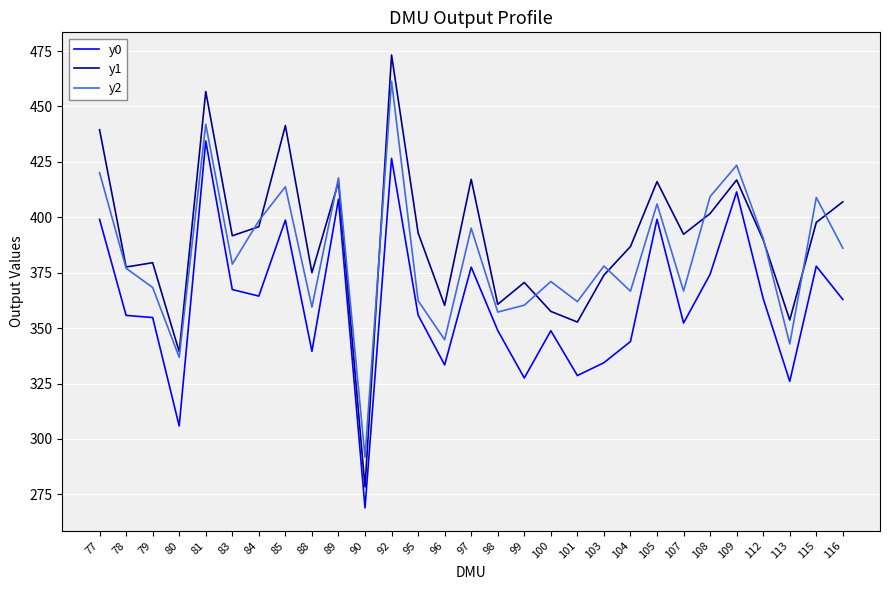

True or false: y0 has a value of 521.2 at 78.

False